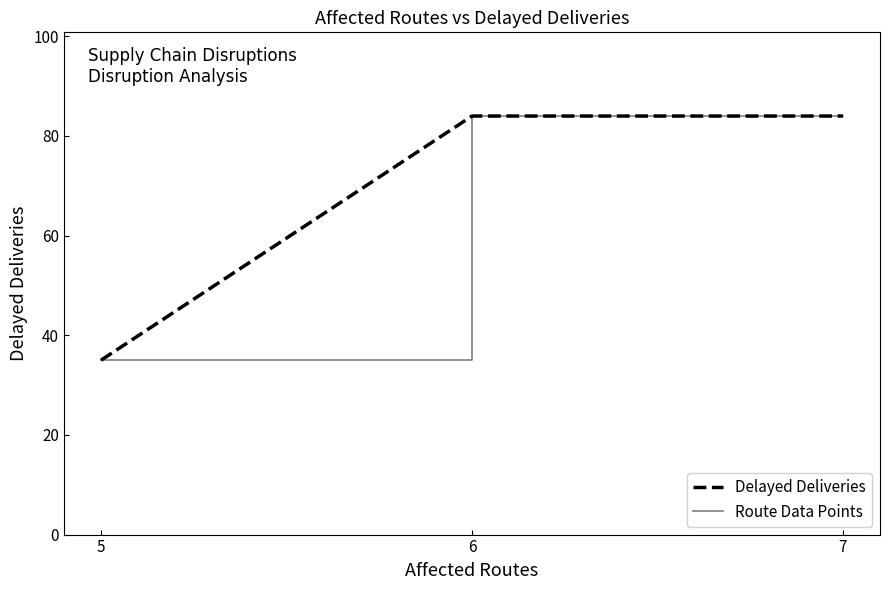

Does the chart display data point markers on the line(s)?

No